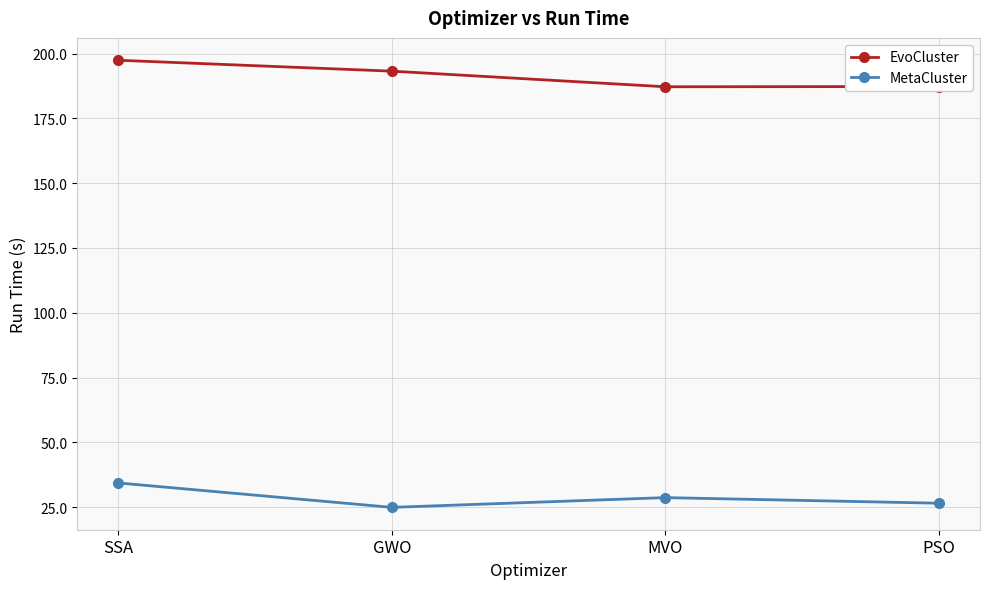

What are all the series names shown in the legend?

EvoCluster, MetaCluster